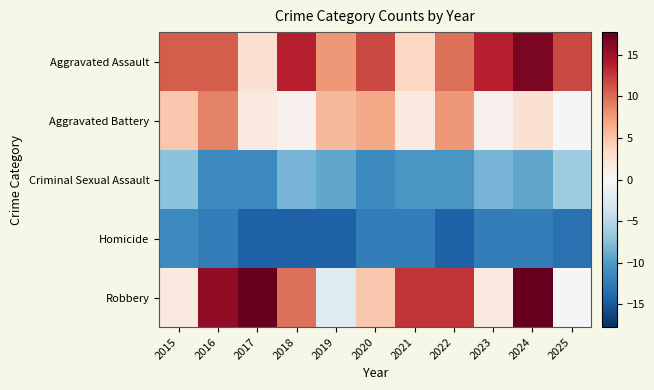

List the series in order of their peak value, lowest first.

Homicide, Criminal Sexual Assault, Aggravated Battery, Aggravated Assault, Robbery